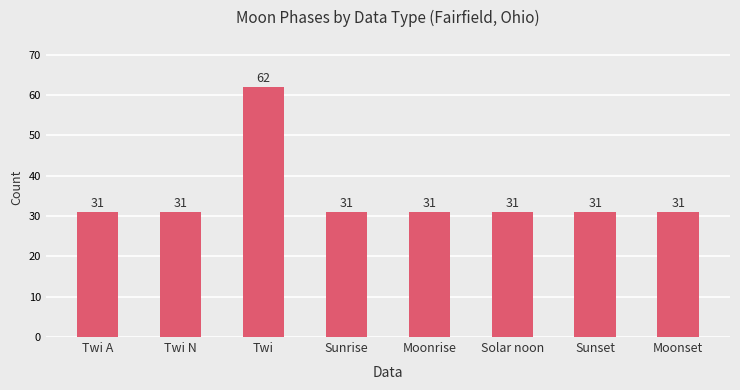

How many values exceed 31?

1